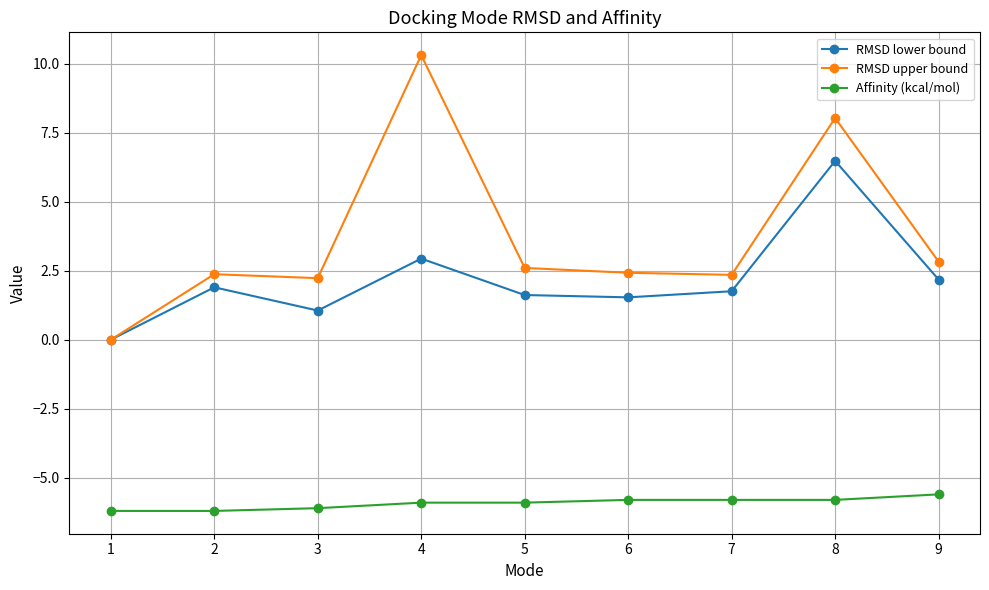

Between 6 and 8, which series saw the biggest shift?

RMSD upper bound